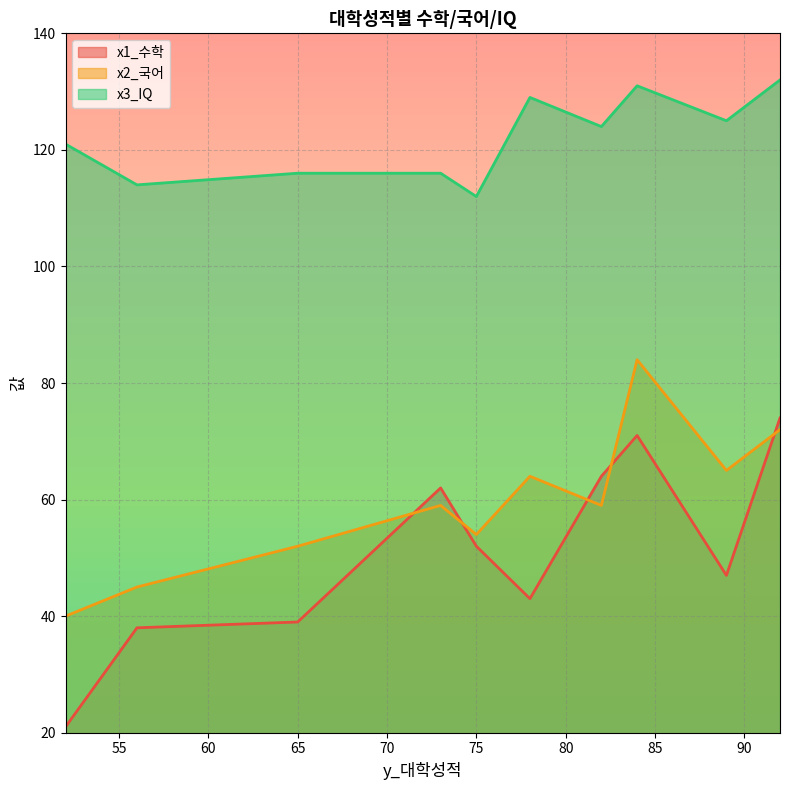

Reading left to right, list all the values displayed in this chart.

x1_수학: 65=39	84=71	78=43	73=62	52=21	82=64	92=74	89=47	75=52	56=38
x2_국어: 65=52	84=84	78=64	73=59	52=40	82=59	92=72	89=65	75=54	56=45
x3_IQ: 65=116	84=131	78=129	73=116	52=121	82=124	92=132	89=125	75=112	56=114